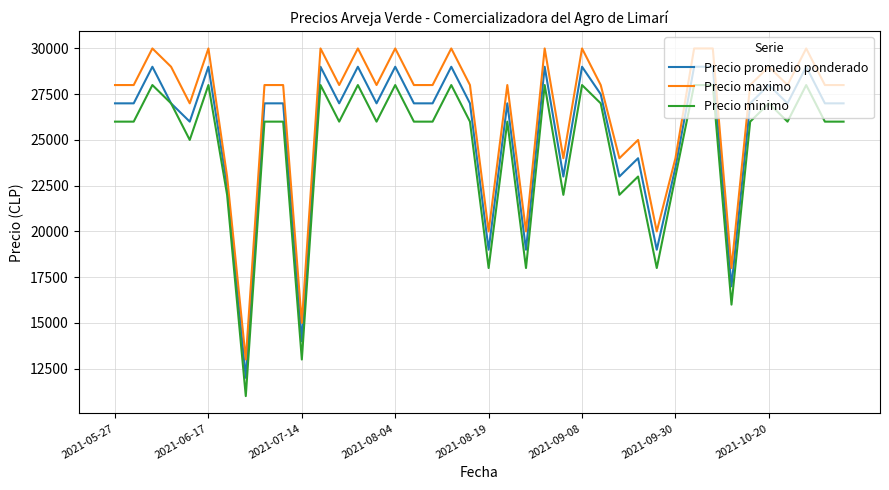

What is the smallest value displayed?

11000